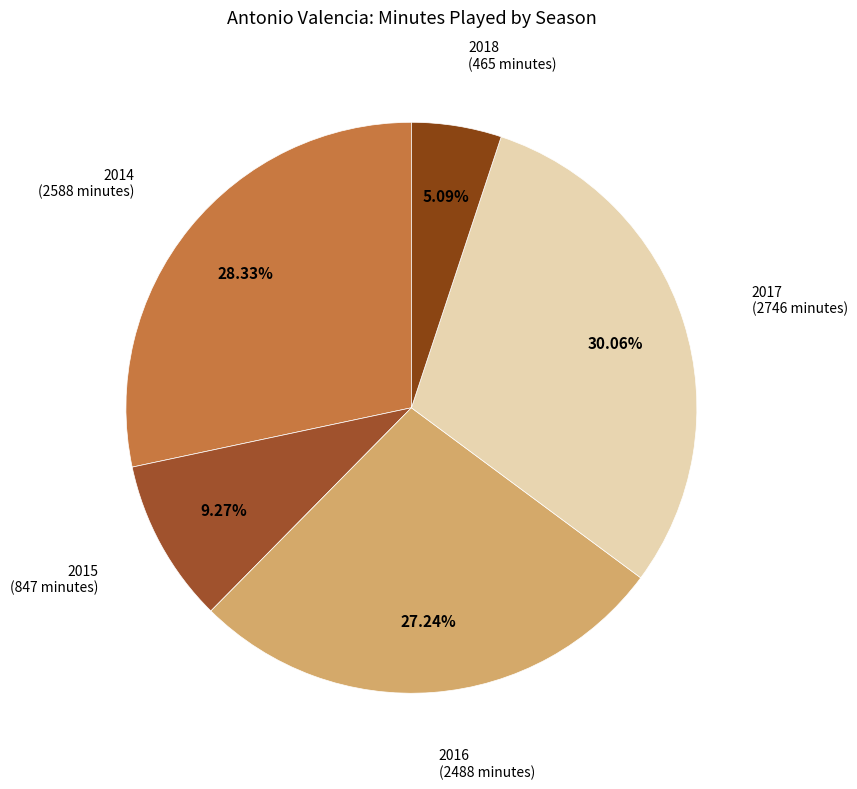

How many slices are in this pie chart?

5